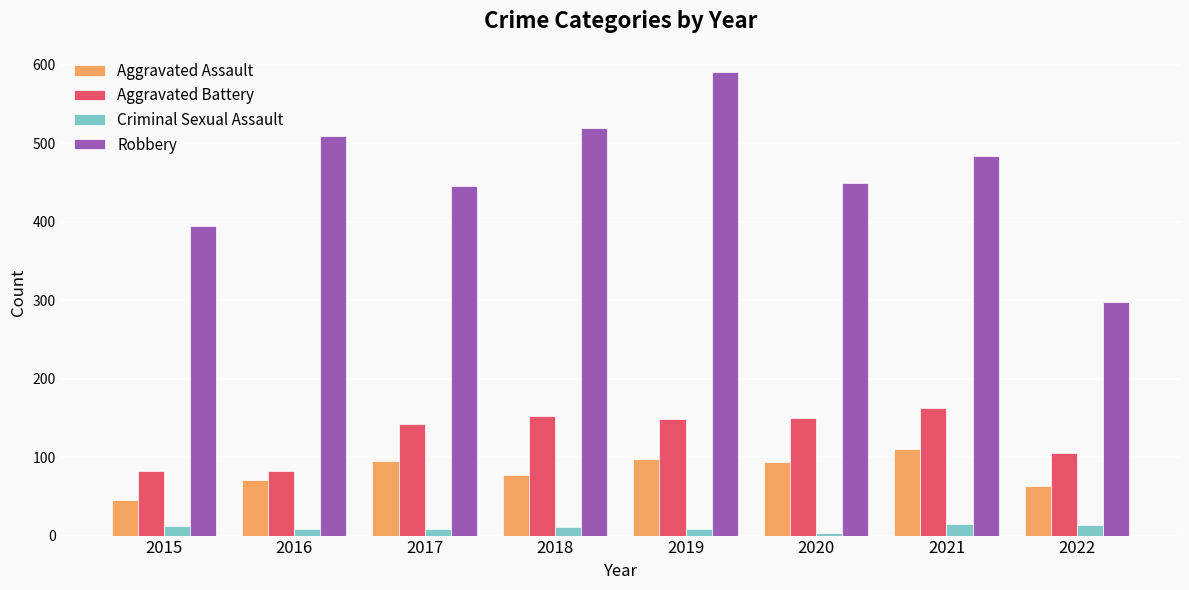

What is the average value of the Aggravated Battery series?

128